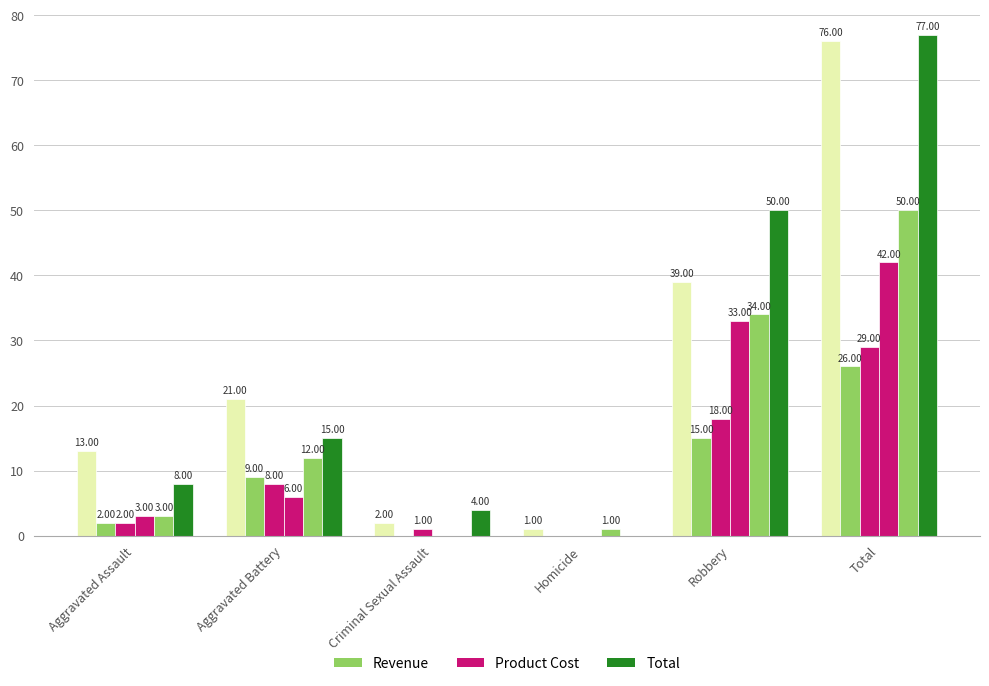

How many series are shown in this chart?

6